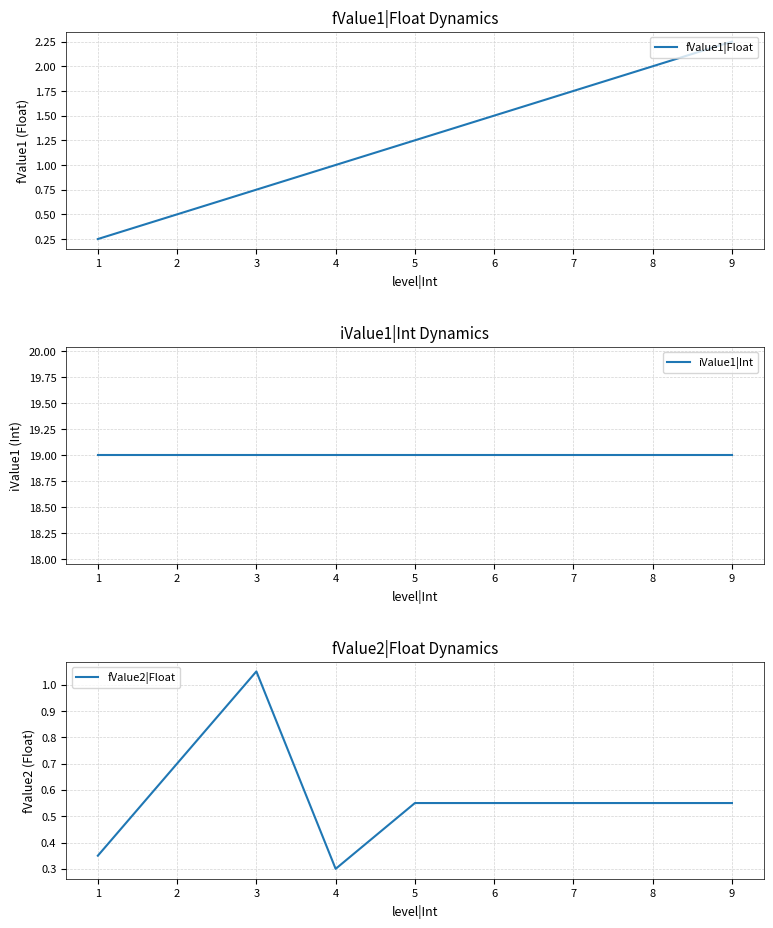

True or false: fValue1|Float and fValue2|Float cross at least once.

True